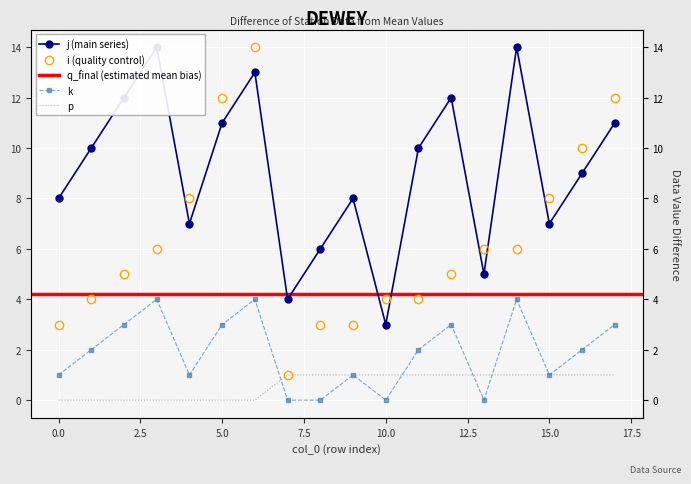

Rank the categories by i value from lowest to highest.

7, 0, 8, 9, 1, 10, 11, 2, 12, 3, 13, 14, 4, 15, 16, 5, 17, 6